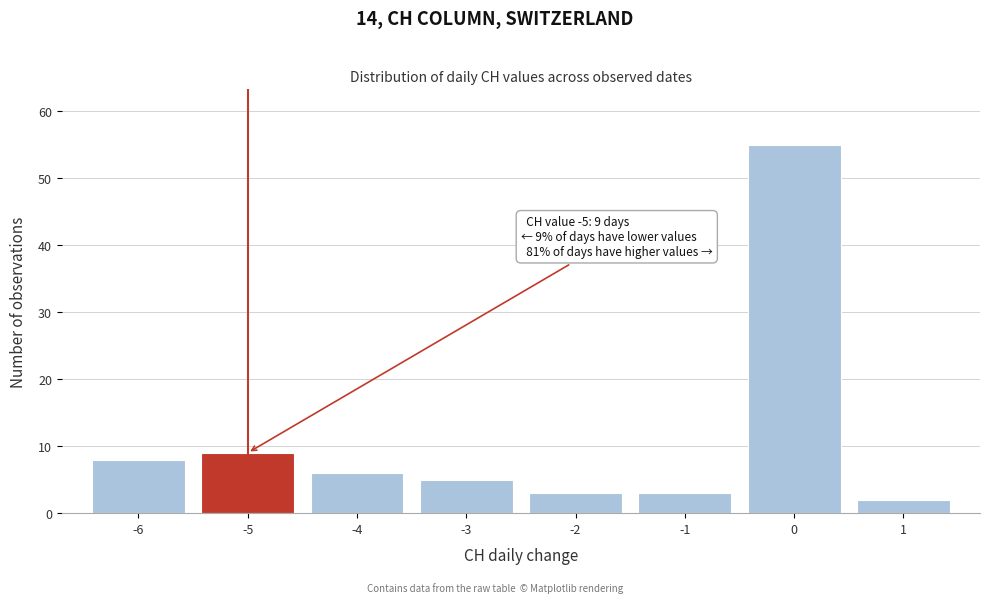

Which range on the x-axis has the tallest bar?

-0.5 to 0.5